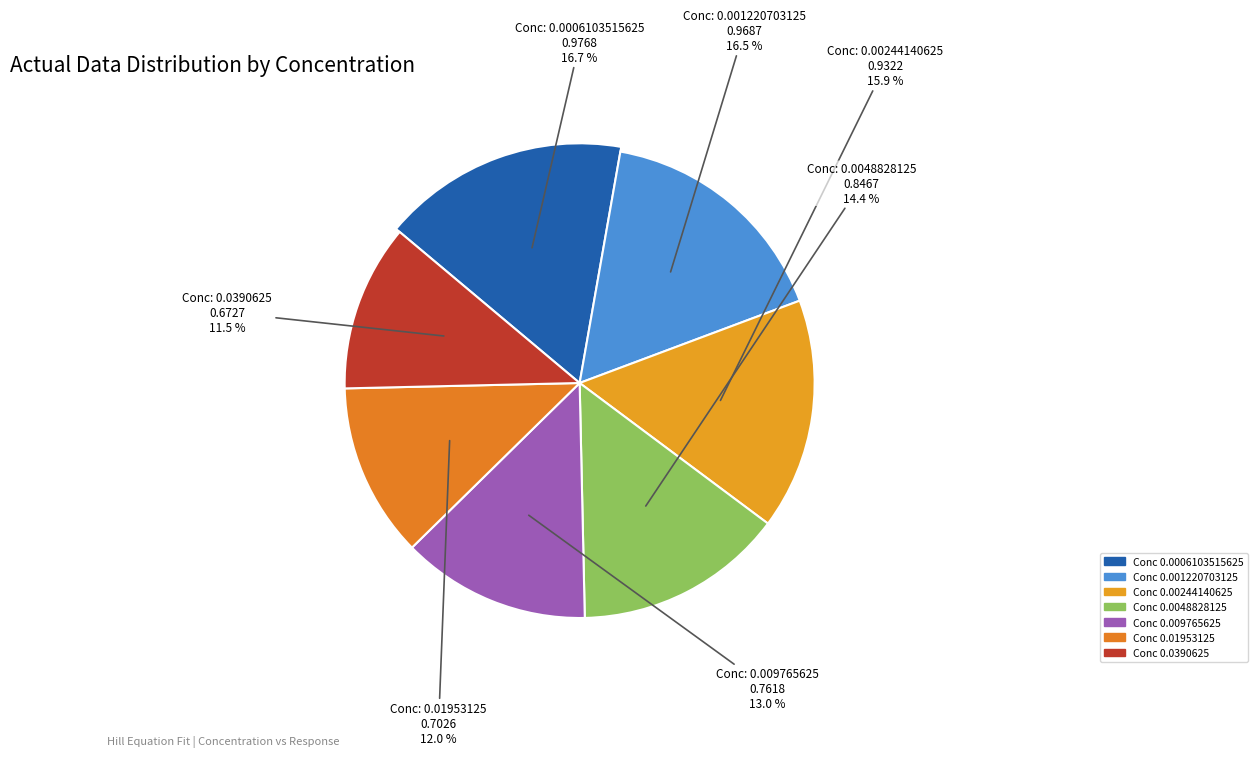

Rank the categories by value from lowest to highest.

0.0390625, 0.01953125, 0.009765625, 0.0048828125, 0.00244140625, 0.001220703125, 0.0006103515625